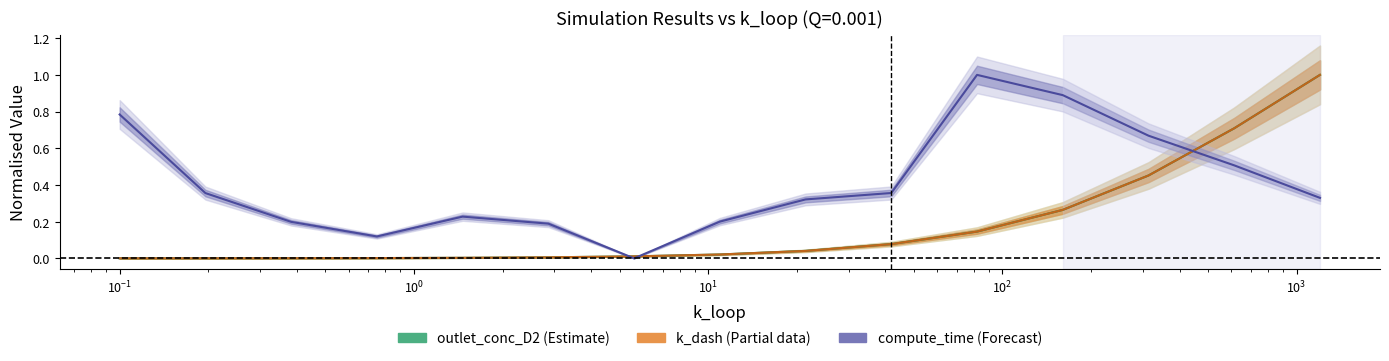

Reading left to right, extract all data points from this chart.

outlet_conc_D2: 0.0	0.0	0.0	0.0	0.0	0.0	0.0	0.0	0.0	0.1	0.1	0.3	0.5	0.7	1.0
k_dash: 0.0	0.0	0.0	0.0	0.0	0.0	0.0	0.0	0.0	0.1	0.1	0.3	0.5	0.7	1.0
compute_time: 0.8	0.4	0.2	0.1	0.2	0.2	0.0	0.2	0.3	0.4	1.0	0.9	0.7	0.5	0.3